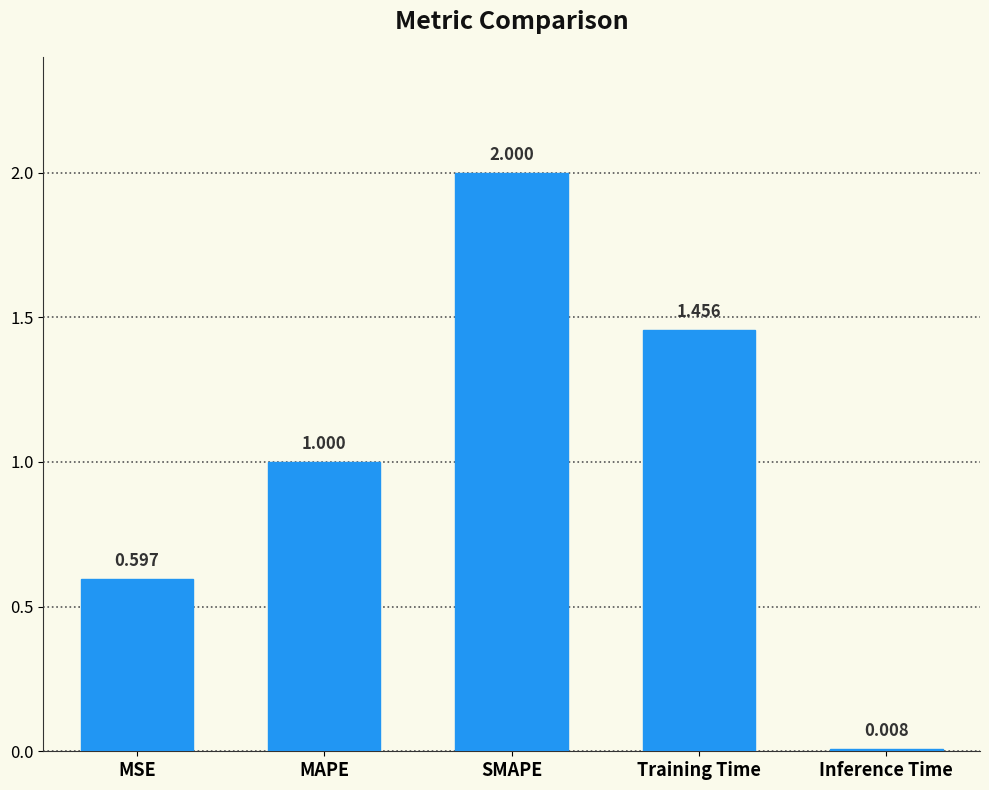

What is the label of the 1st bar from the left?

MSE